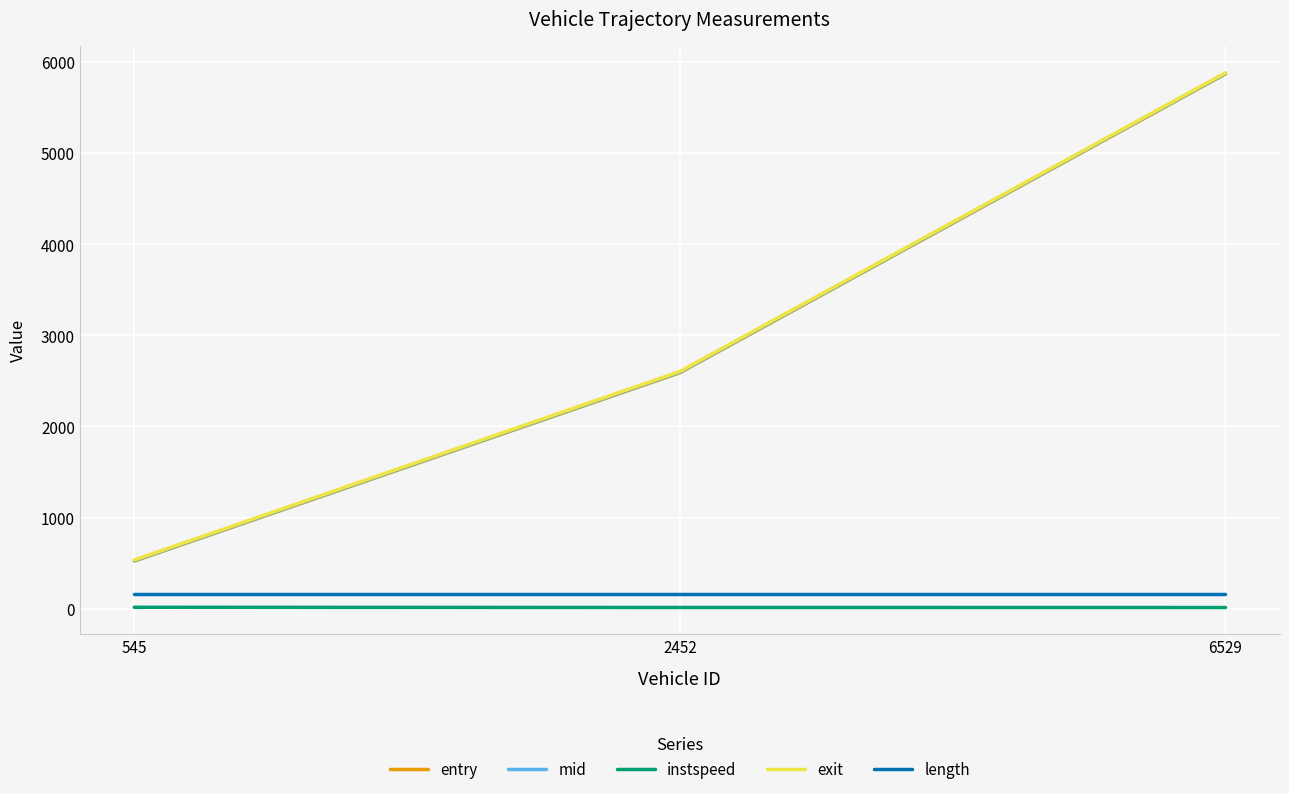

Is this an area chart (filled region under the line)?

No